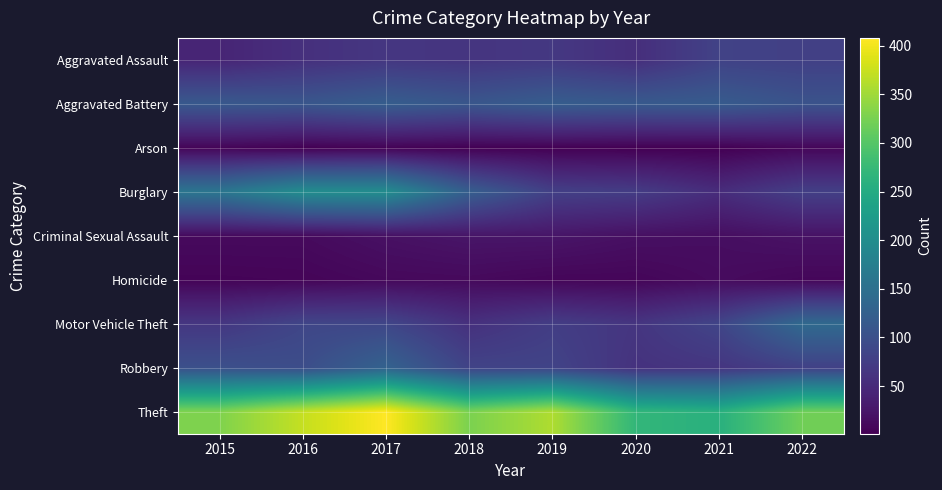

Reading left to right, extract all data points from this chart.

Aggravated Assault: 2015=43	2016=57	2017=66	2018=63	2019=68	2020=55	2021=81	2022=78
Aggravated Battery: 2015=113	2016=110	2017=121	2018=110	2019=120	2020=115	2021=117	2022=105
Arson: 2015=6	2016=2	2017=4	2018=2	2019=2	2020=1	2021=1	2022=8
Burglary: 2015=160	2016=199	2017=199	2018=122	2019=78	2020=73	2021=53	2022=77
Criminal Sexual Assault: 2015=12	2016=12	2017=19	2018=24	2019=24	2020=18	2021=16	2022=21
Homicide: 2015=5	2016=6	2017=10	2018=11	2019=7	2020=7	2021=13	2022=8
Motor Vehicle Theft: 2015=66	2016=86	2017=87	2018=58	2019=75	2020=64	2021=85	2022=140
Robbery: 2015=101	2016=97	2017=129	2018=83	2019=83	2020=60	2021=64	2022=79
Theft: 2015=330	2016=372	2017=408	2018=327	2019=359	2020=270	2021=259	2022=320